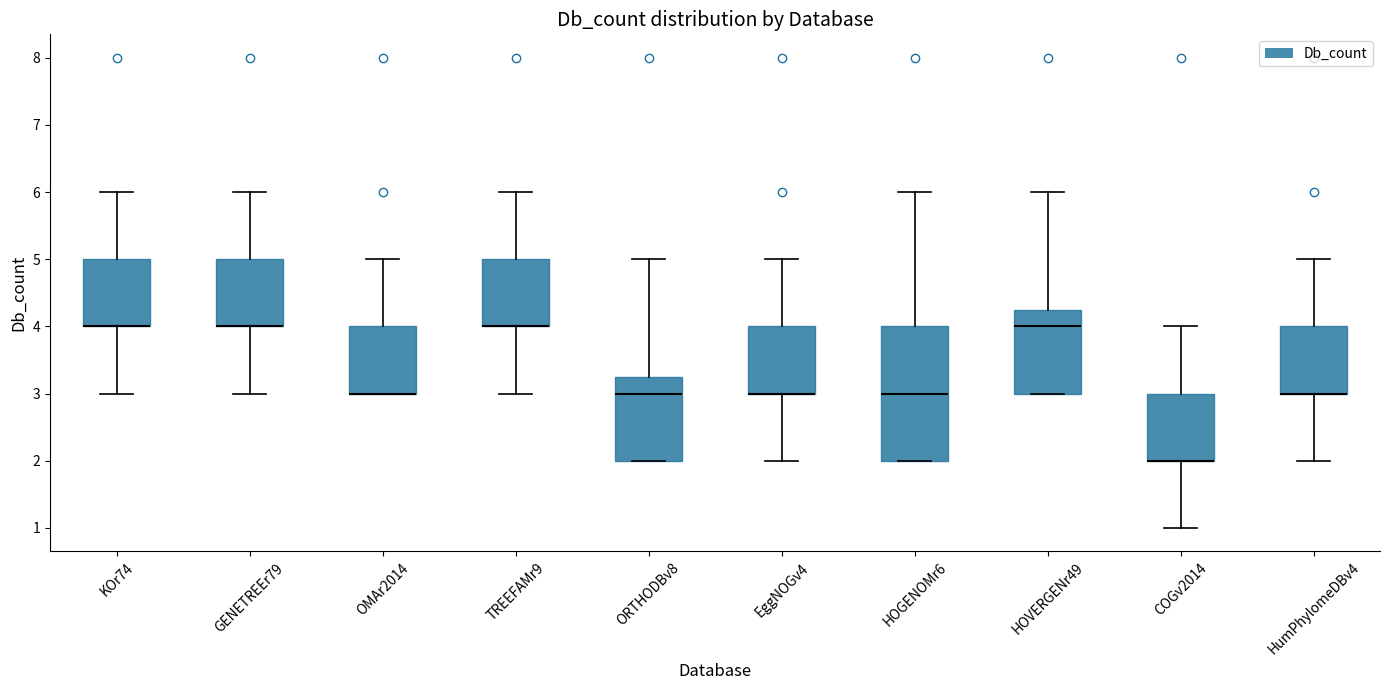

Reading left to right, read every box against the y-axis: the position of its median line, the range the box covers, and the ends of its whiskers. The values are not printed on the chart, so give them approximately, as read against the axis.

KOr74: median 4.0 (drawn on the box's lower edge), box 4.0 to 5.0, whiskers 3.0 to 6.0
GENETREEr79: median 4.0 (drawn on the box's lower edge), box 4.0 to 5.0, whiskers 3.0 to 6.0
OMAr2014: median 3.0 (drawn on the box's lower edge), box 3.0 to 4.0, whiskers 3.0 to 5.0
TREEFAMr9: median 4.0 (drawn on the box's lower edge), box 4.0 to 5.0, whiskers 3.0 to 6.0
ORTHODBv8: median 3.0, box 2.0 to 3.3, whiskers 2.0 to 5.0
EggNOGv4: median 3.0 (drawn on the box's lower edge), box 3.0 to 4.0, whiskers 2.0 to 5.0
HOGENOMr6: median 3.0, box 2.0 to 4.0, whiskers 2.0 to 6.0
HOVERGENr49: median 4.0, box 3.0 to 4.3, whiskers 3.0 to 6.0
COGv2014: median 2.0 (drawn on the box's lower edge), box 2.0 to 3.0, whiskers 1.0 to 4.0
HumPhylomeDBv4: median 3.0 (drawn on the box's lower edge), box 3.0 to 4.0, whiskers 2.0 to 5.0